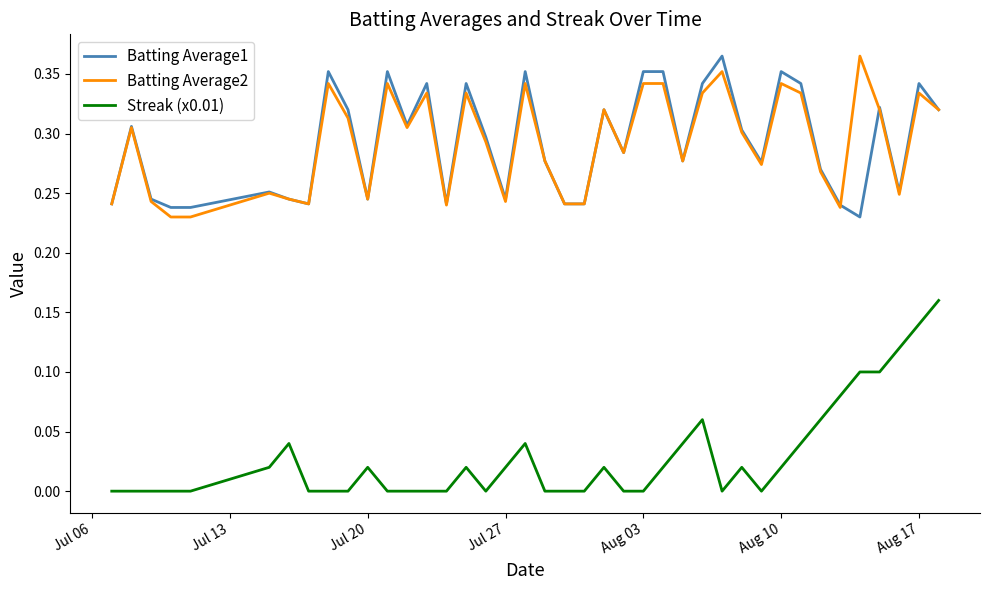

True or false: Batting Average2 and Streak (x0.01) intersect in this chart.

False